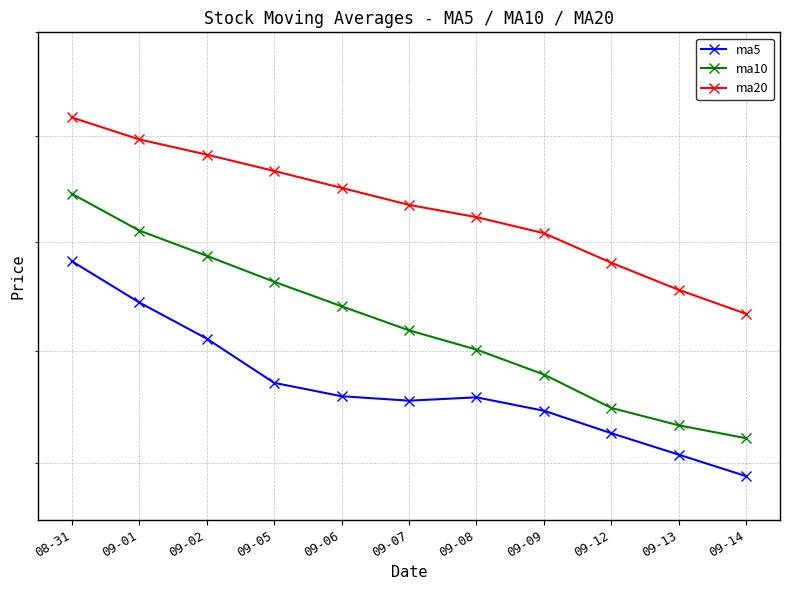

True or false: ma10 and ma20 cross at least once.

False